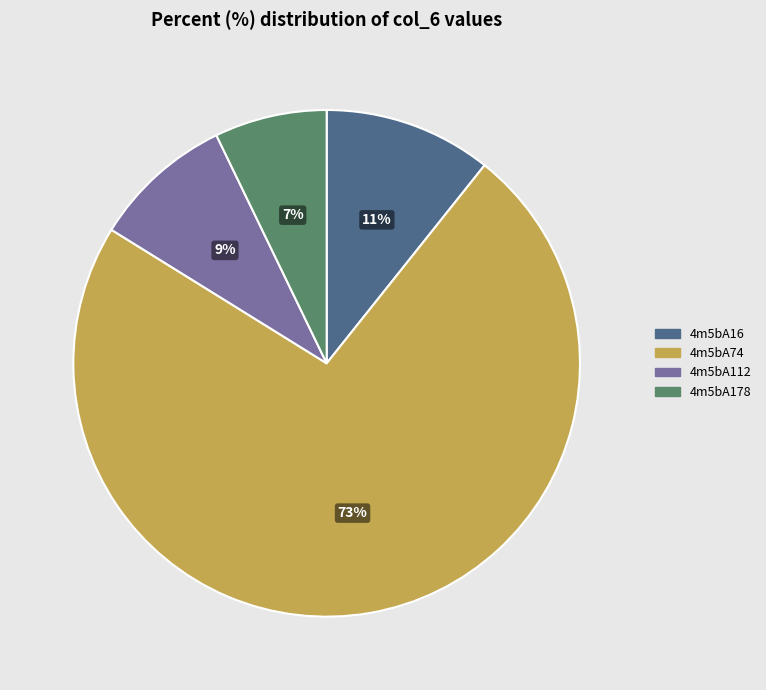

Which slice represents more than half of the pie?

4m5bA74